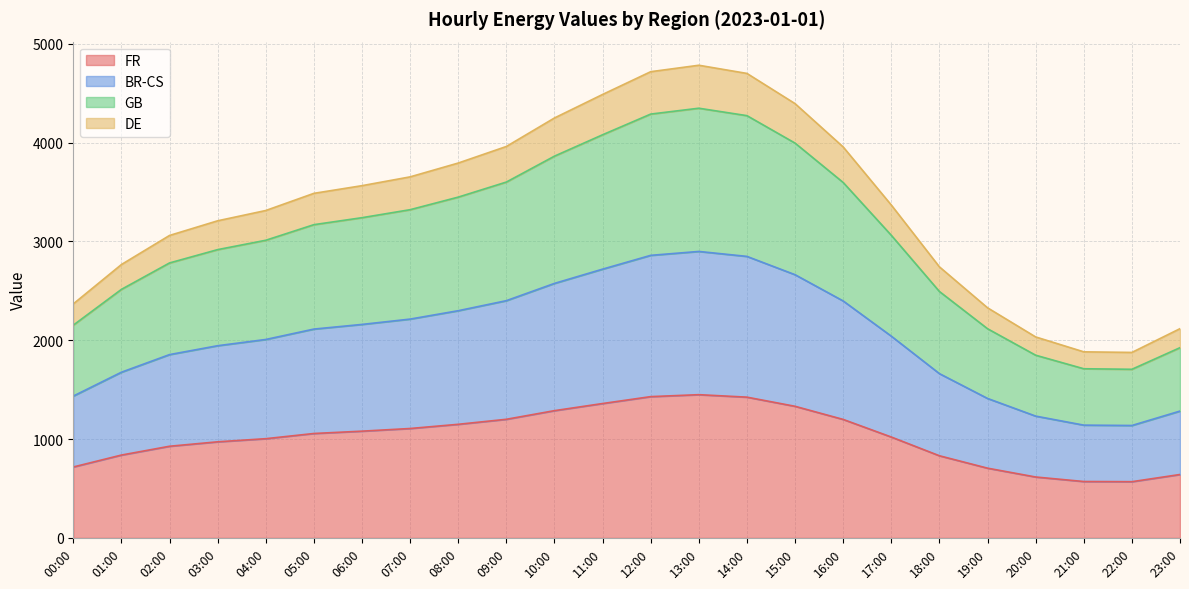

What is the label of the 16th point from the left?

15:00